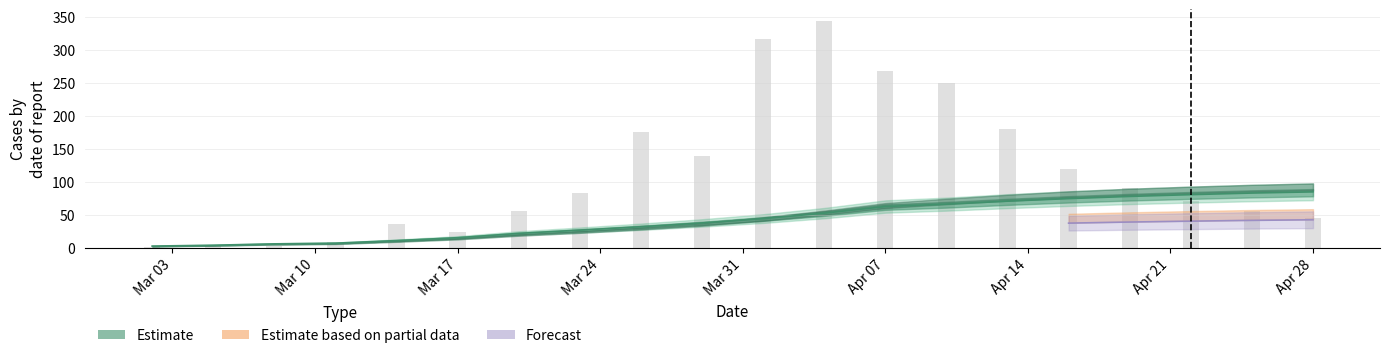

At which label is the value closest to 172?

Apr 28